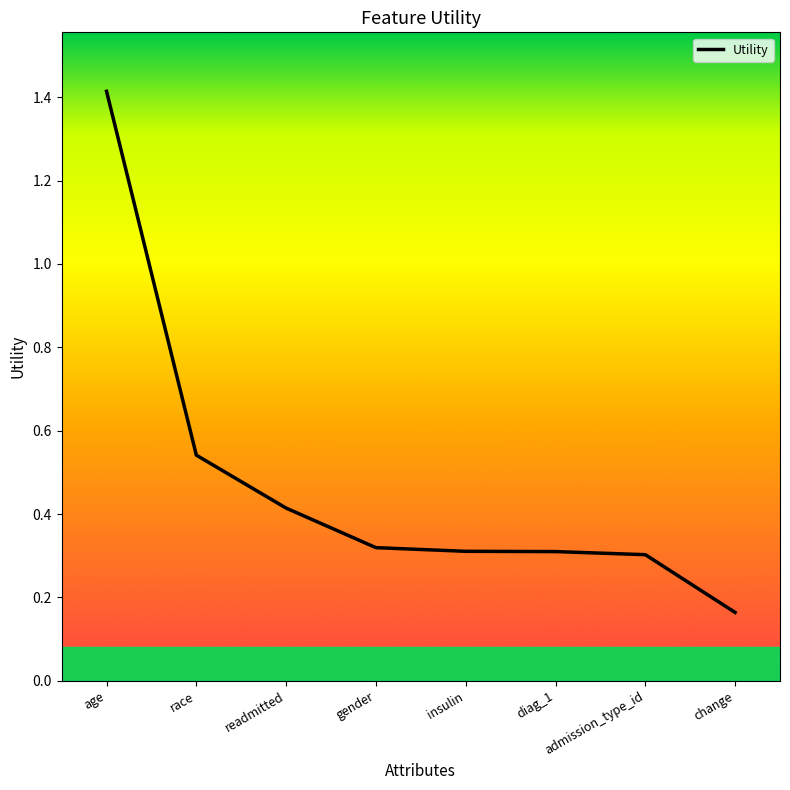

Count the values in the range 0 to 1.

7